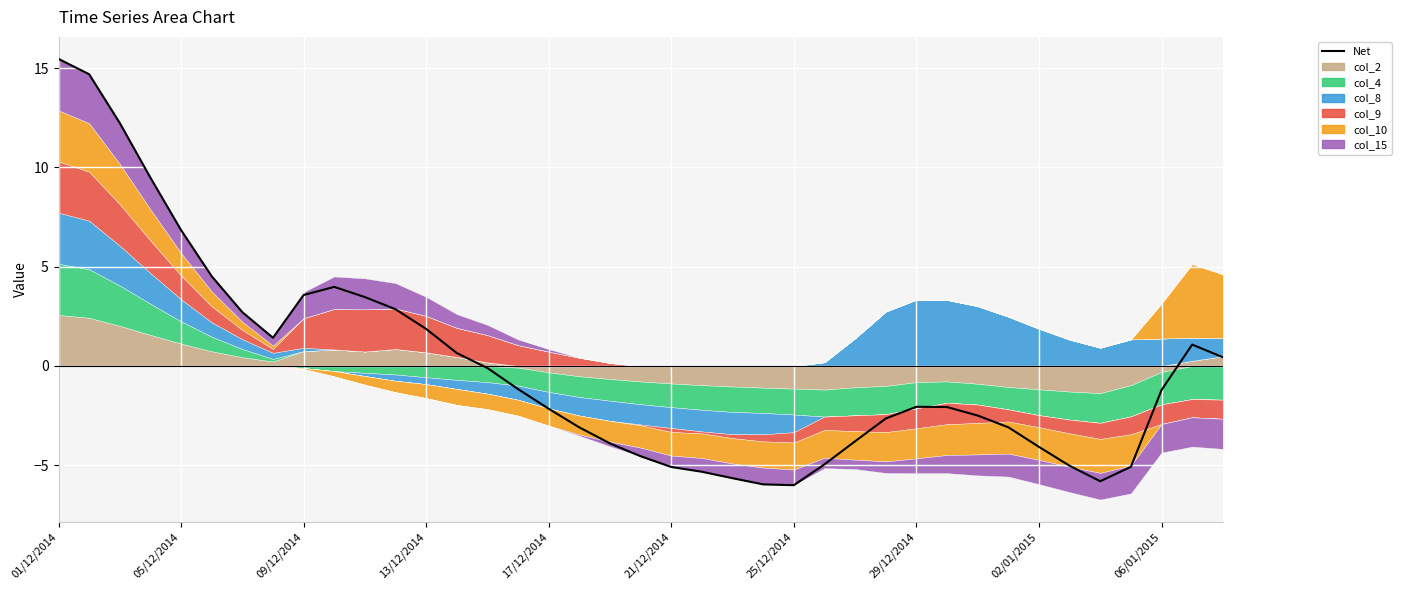

At which category does the chart reach its peak across all series?

01/12/2014